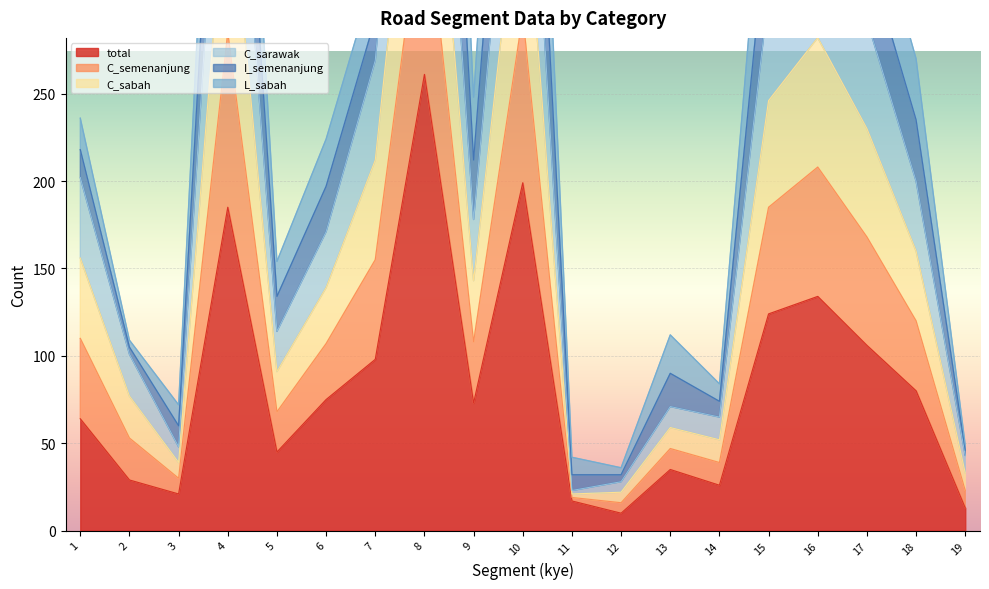

True or false: total has a value of 199 at 10.

True